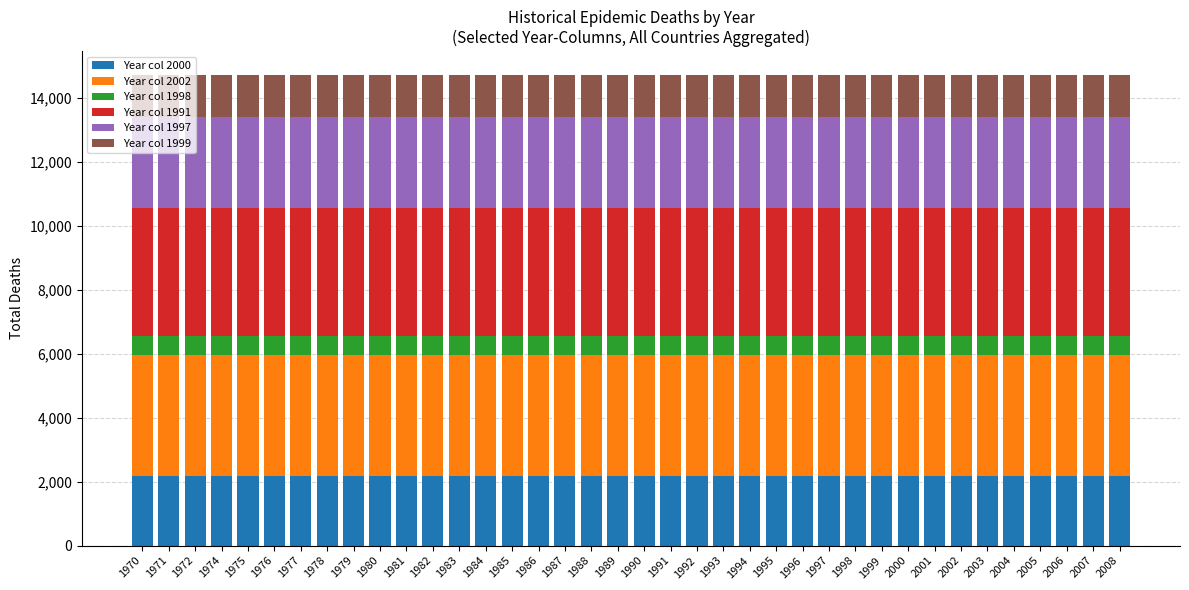

How many distinct data groups are displayed?

6